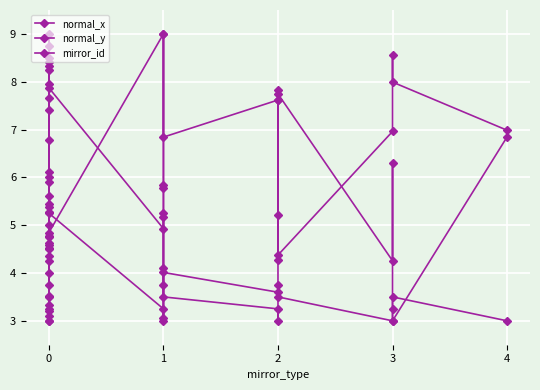

Rank the series at 4 from lowest to highest value.

mirror_id, normal_y, normal_x